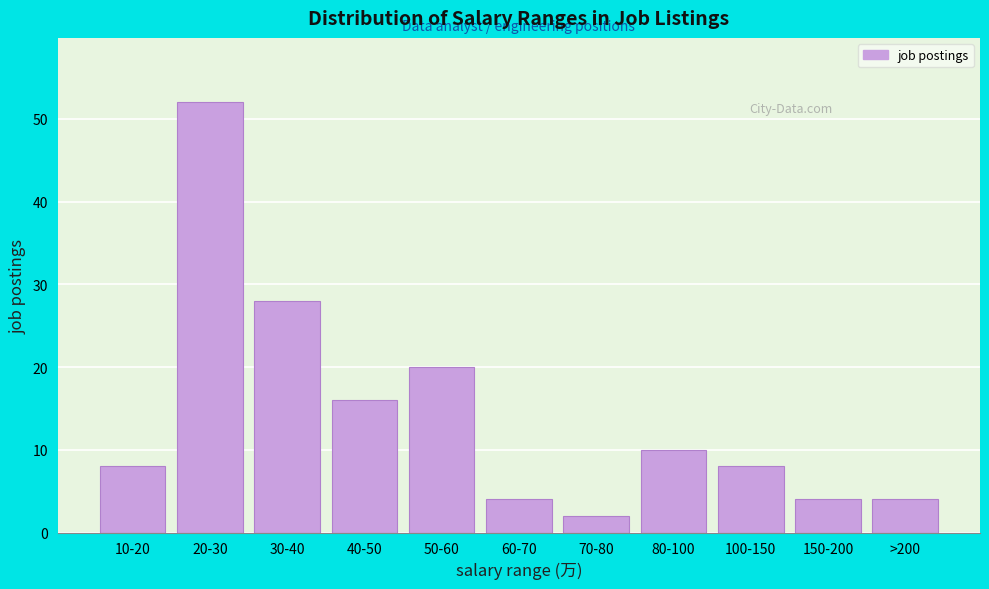

Reading left to right, what are all the values shown in this chart?

8	52	28	16	20	4	2	10	8	4	4